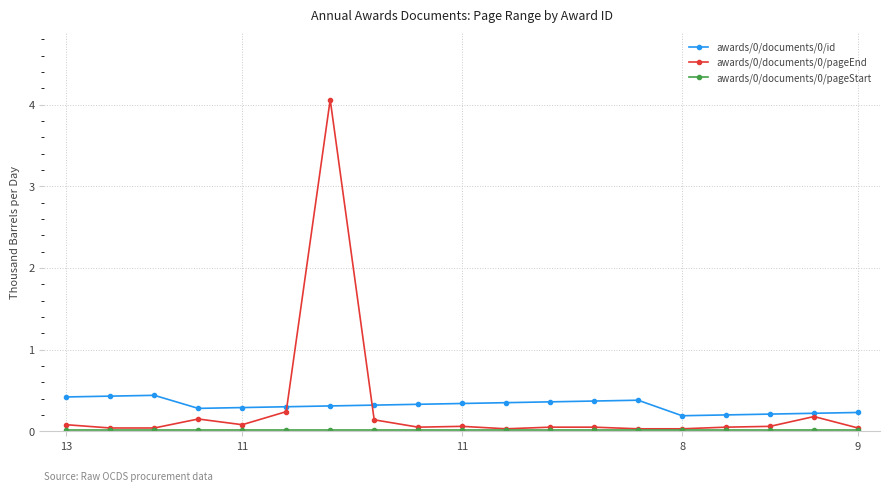

What is the greatest value displayed?

4.1